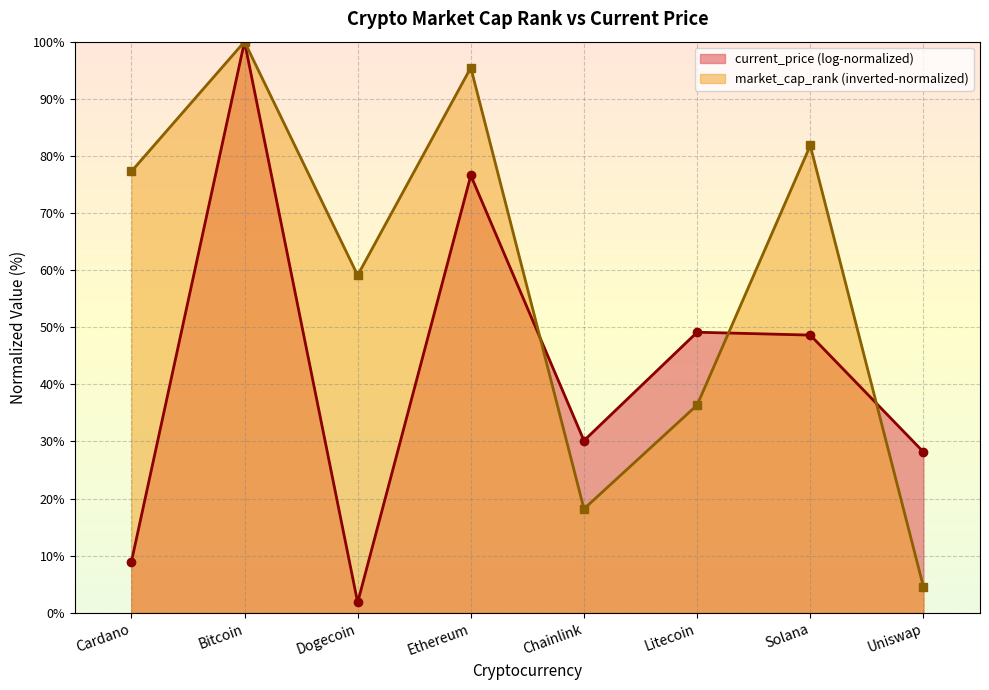

What is the greatest value displayed?

100.0